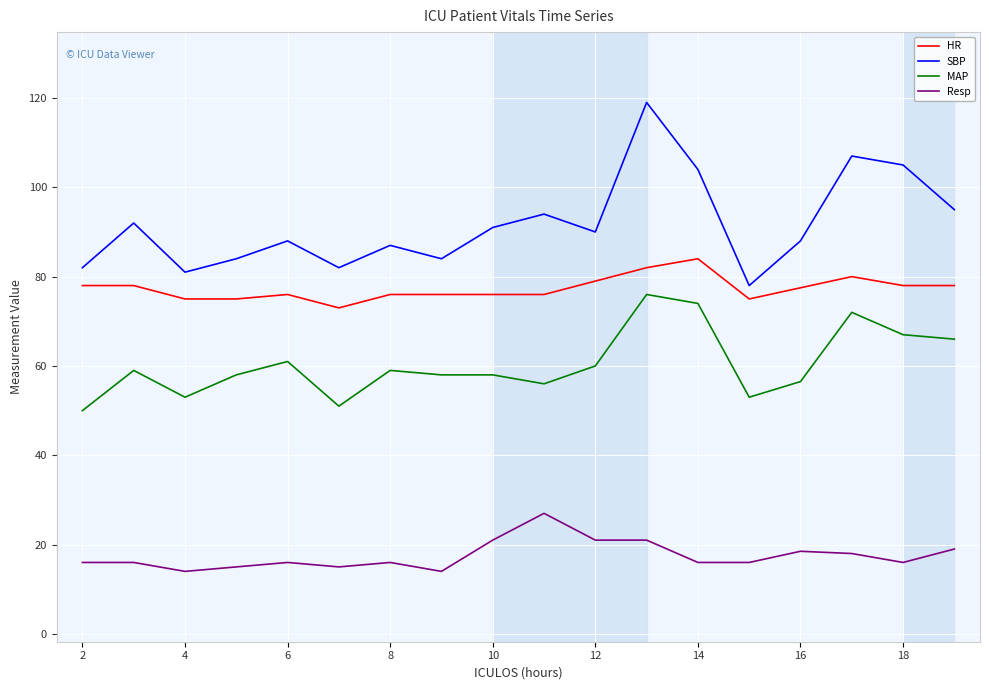

True or false: HR and MAP cross at least once.

False